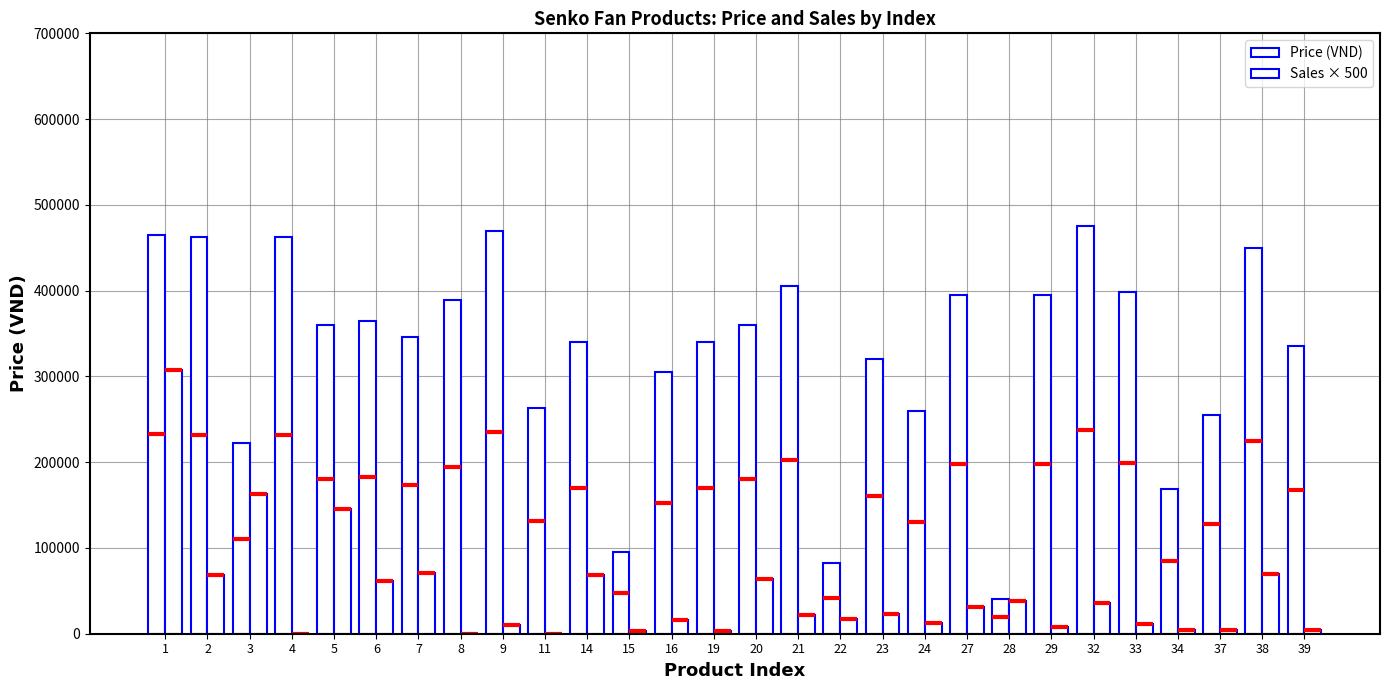

Is it true that Price (VND) equals 360000 at 5?

True